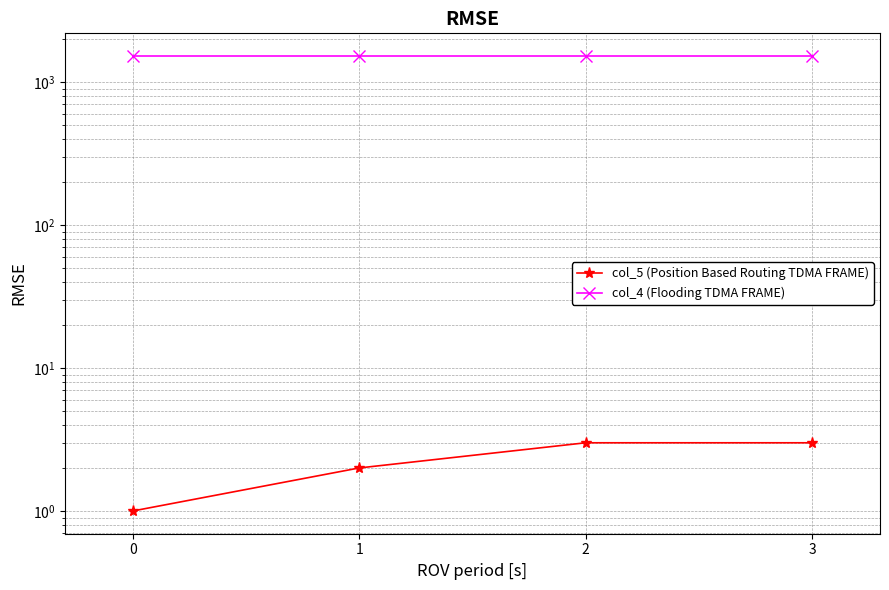

True or false: col_5 (Position Based Routing TDMA FRAME) has a value of 3 at 1.

False